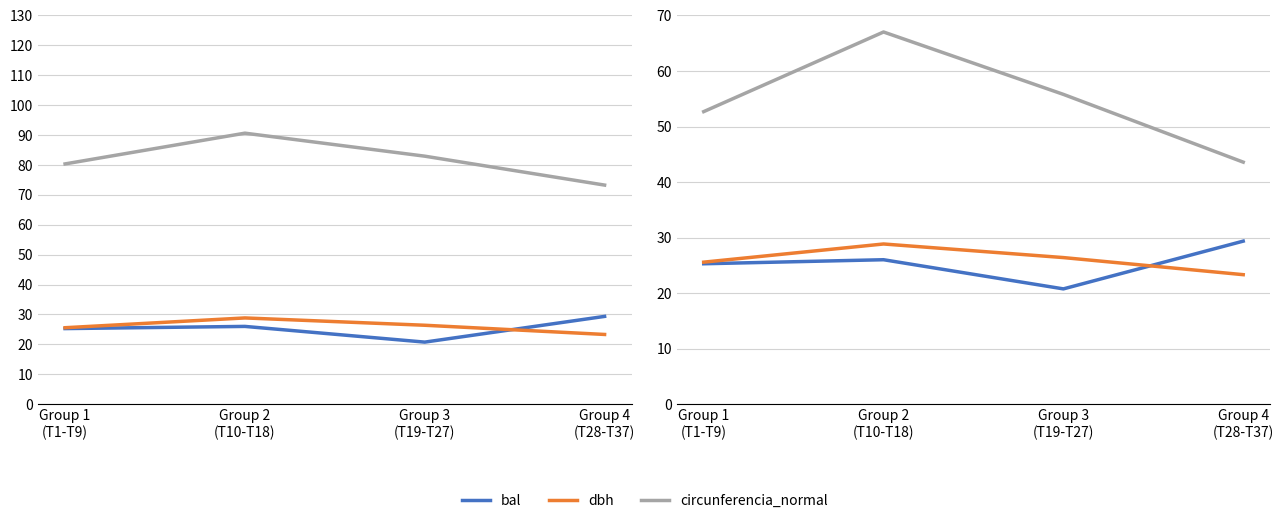

At which category is the sum across all series the highest?

Group 2
(T10-T18)